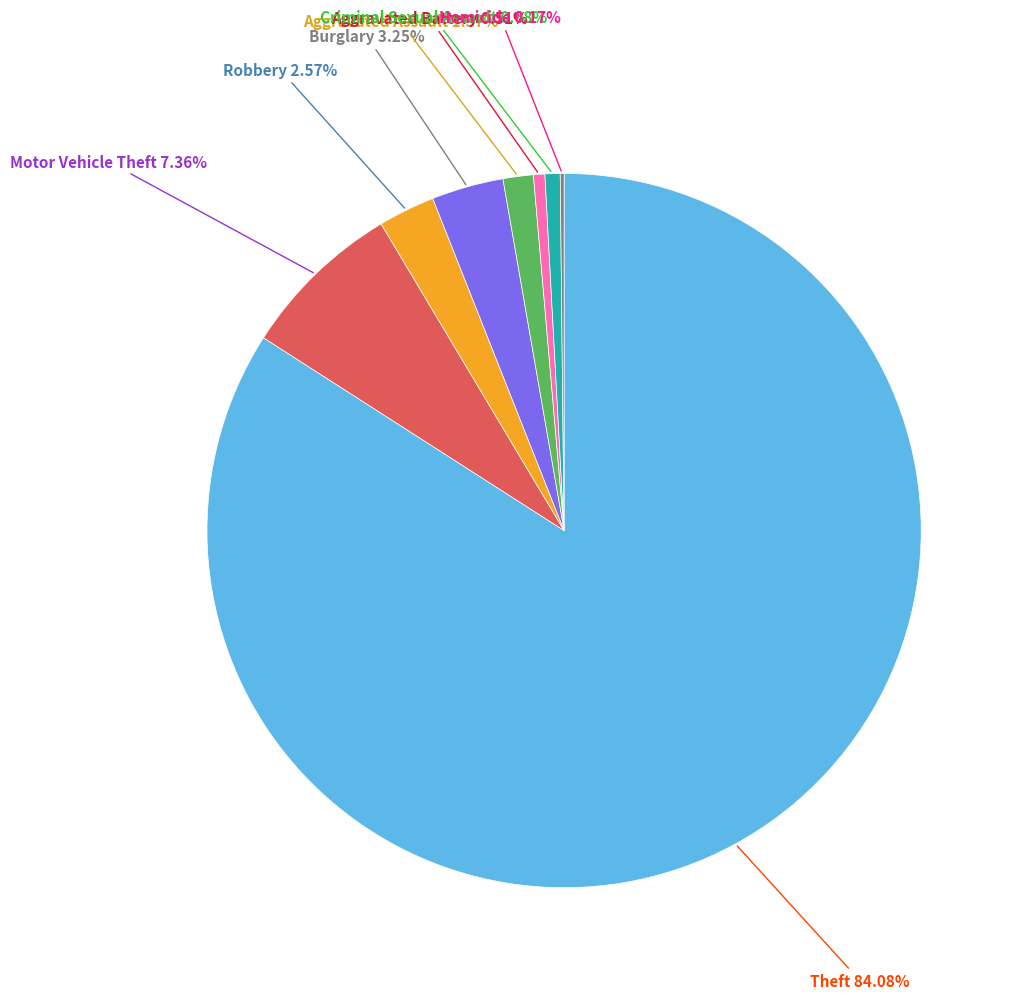

Does any single category account for the majority?

Yes